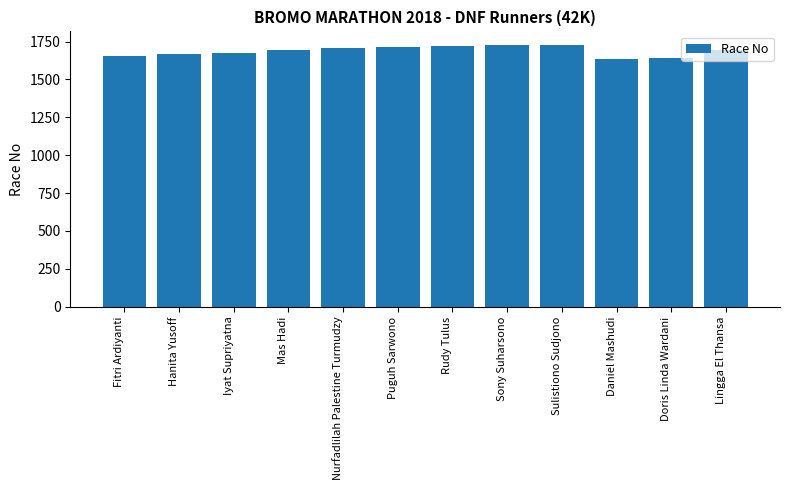

What is the smallest value displayed?

1636